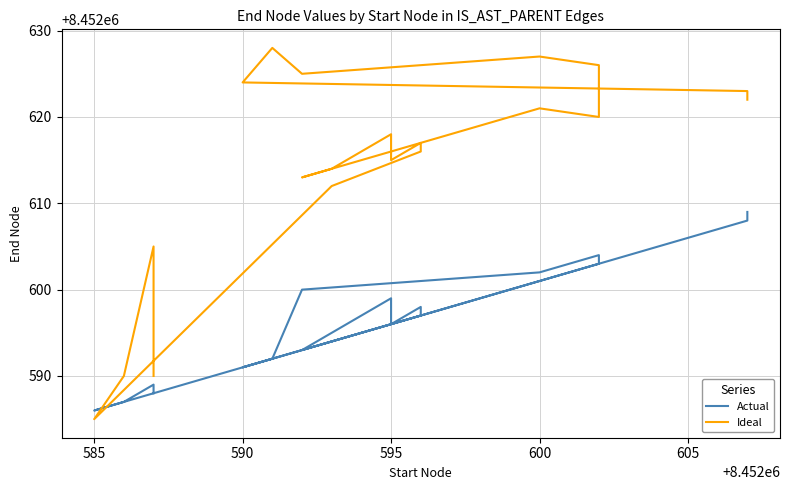

How many values in the Actual series are below 8452597?

10